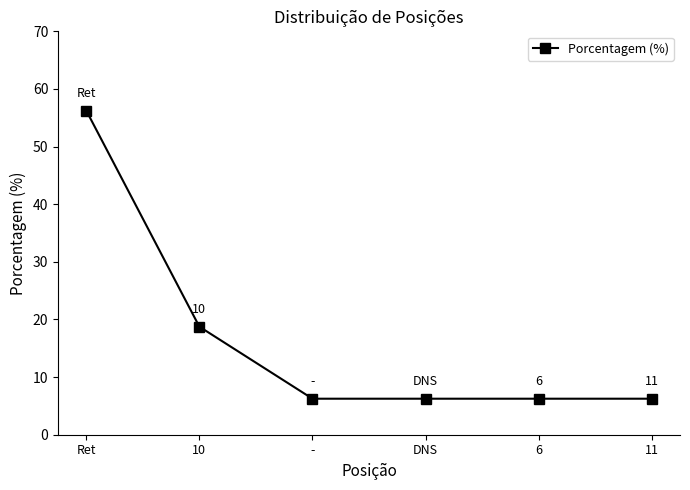

Which category has the highest value across all series?

Ret